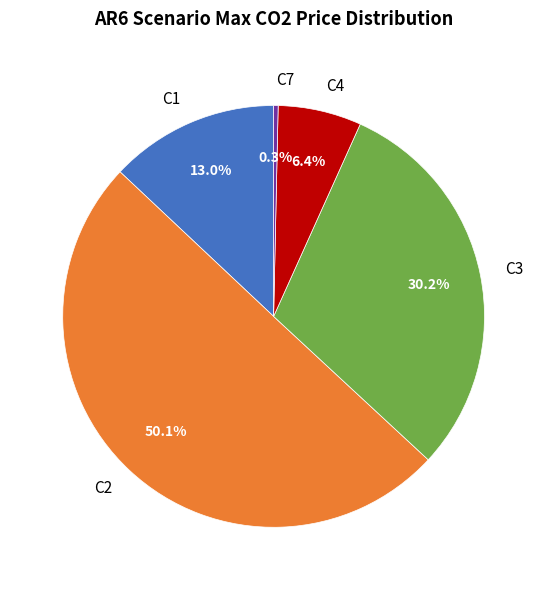

Is it true that C2 is 56% of the pie?

False